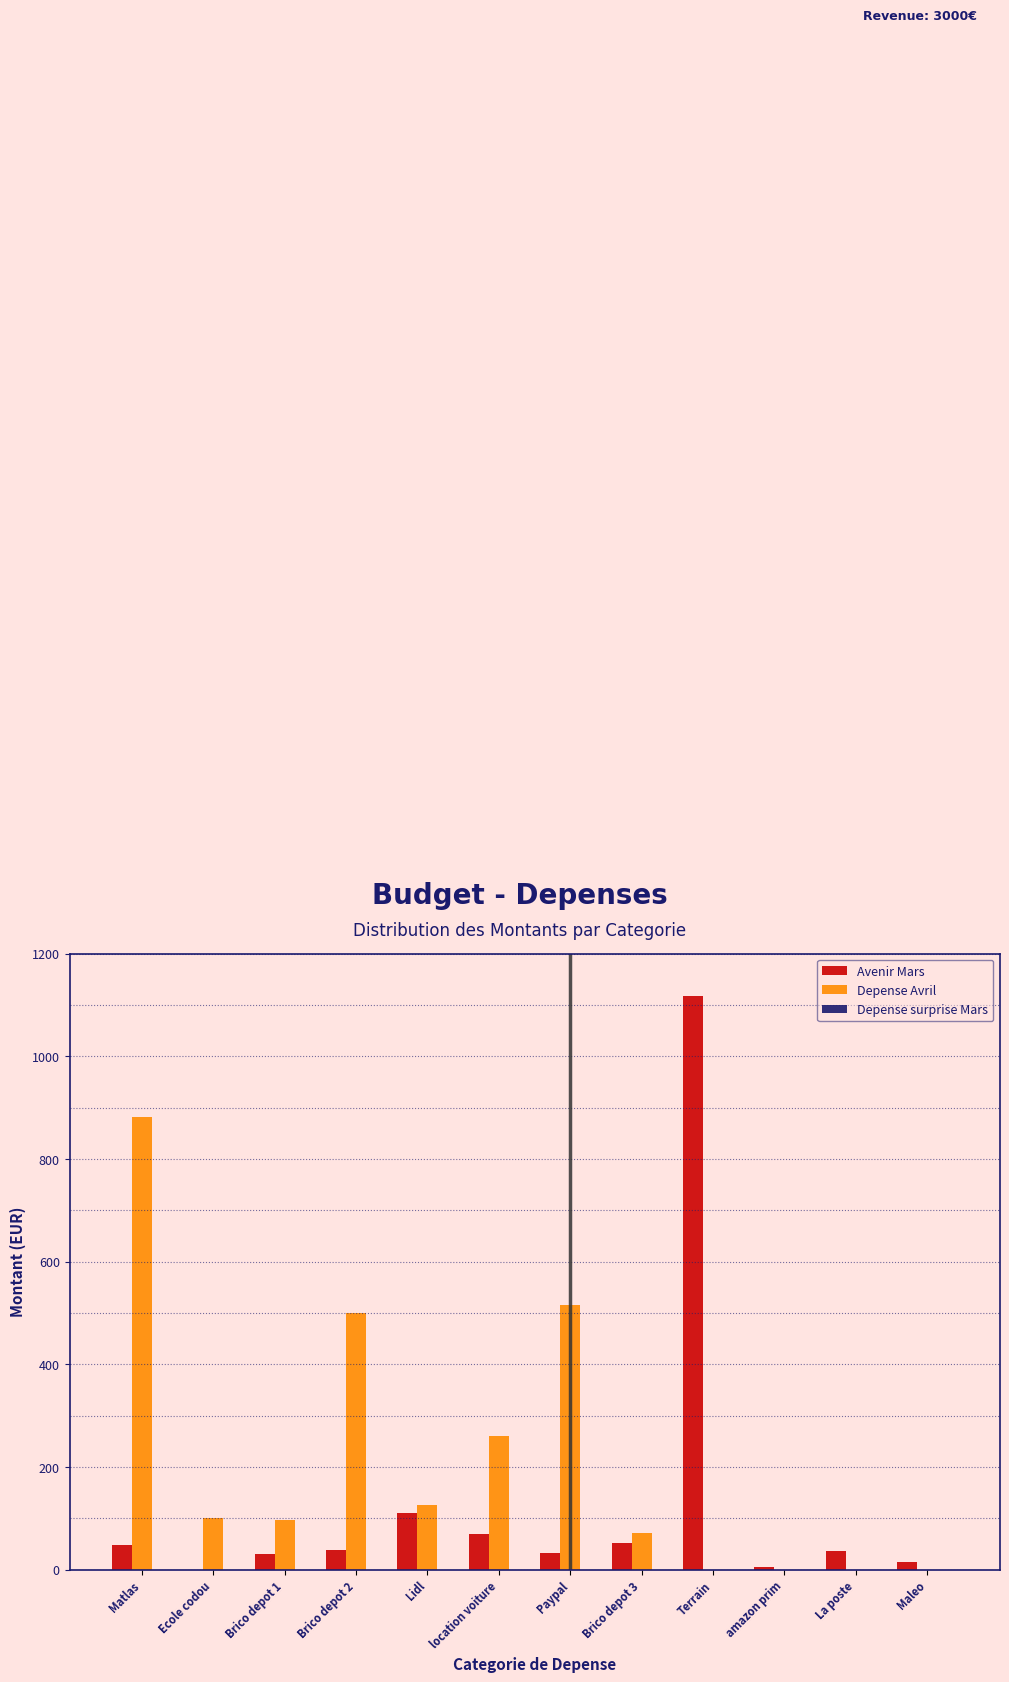

Which series has the largest total across all categories?

Depense Avril